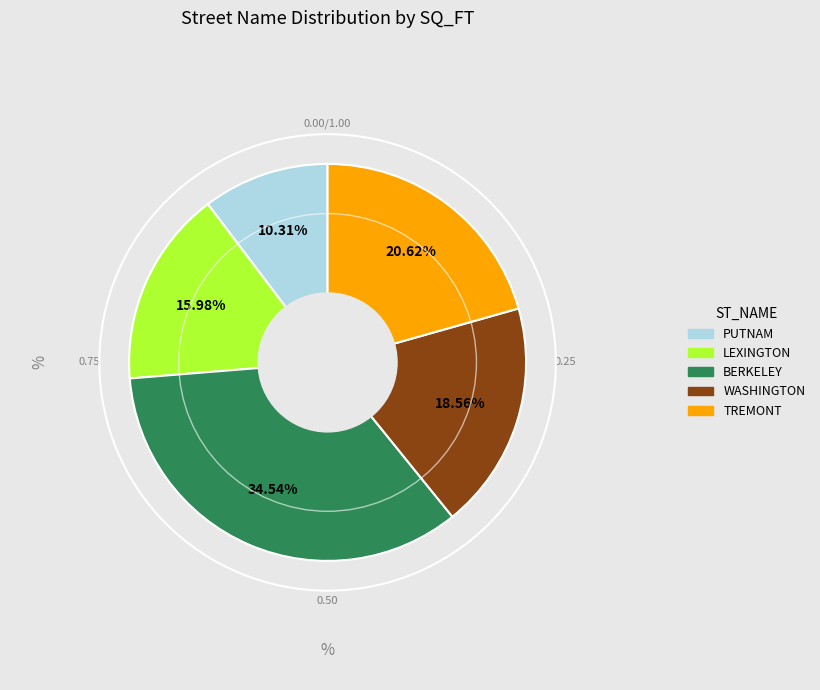

Is there a majority slice in this chart?

No